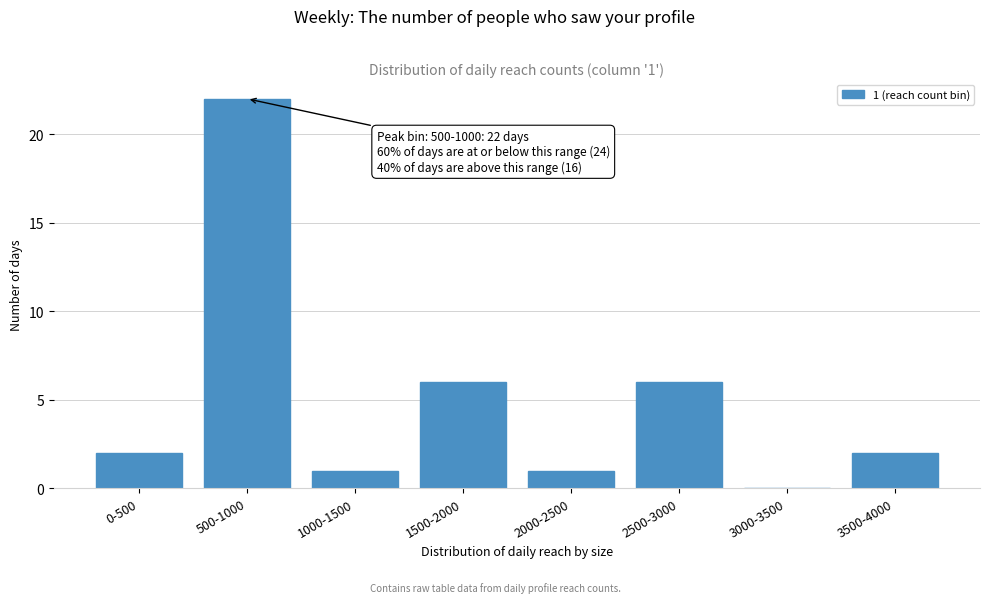

Reading left to right, transcribe all the data shown in this chart.

0-500=2	500-1000=22	1000-1500=1	1500-2000=6	2000-2500=1	2500-3000=6	3000-3500=0	3500-4000=2